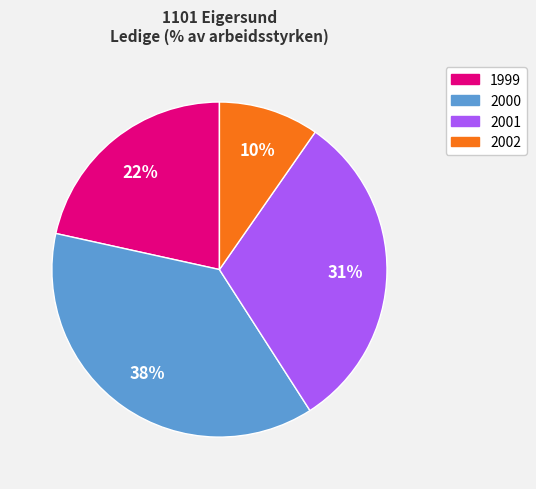

True or false: 2000 accounts for 32% of the total.

False